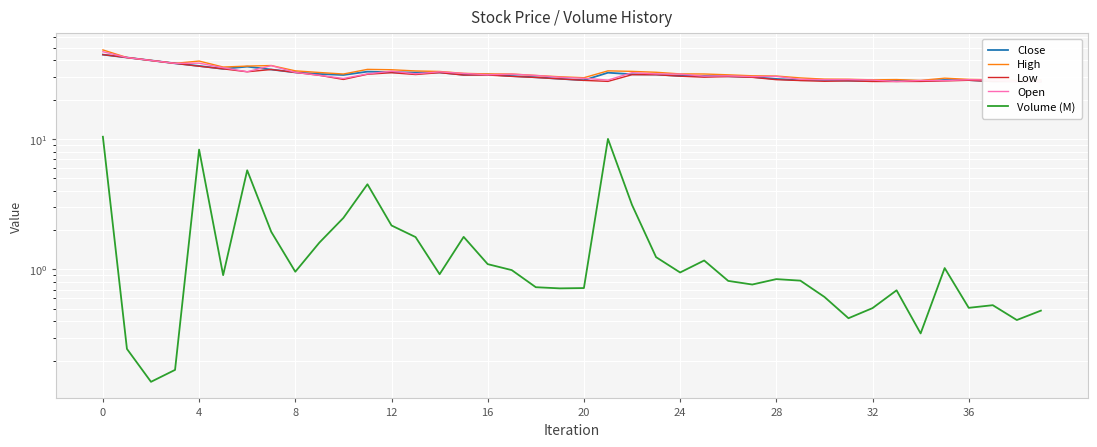

Which series has the widest spread of values?

High